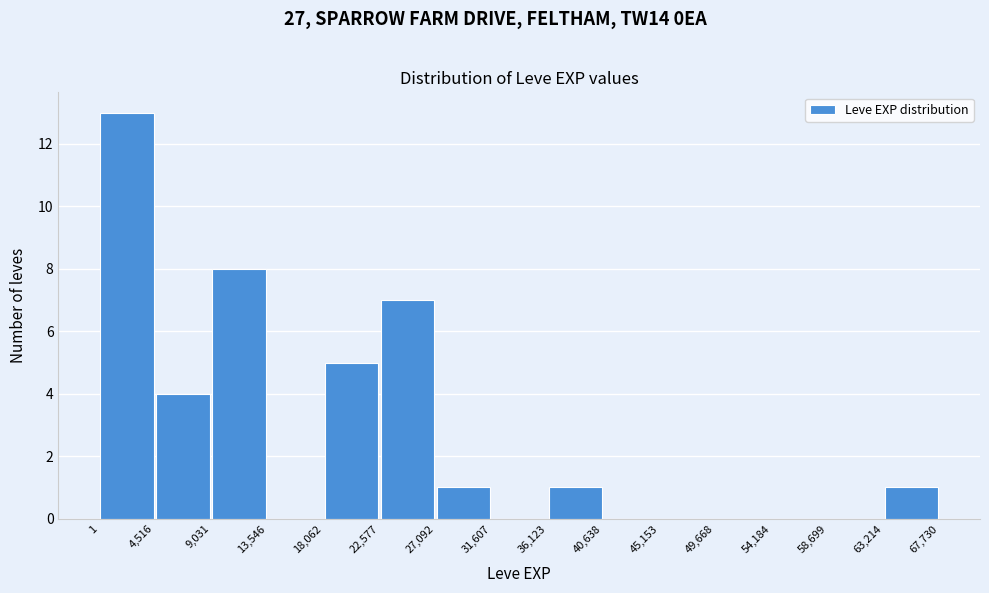

Reading left to right, transcribe this chart: for each bar, give the range it covers on the x-axis and its height. The values are not printed on the chart, so give them approximately, as read against the axis.

1 to 4,516: 13
4,516 to 9,031: 4
9,031 to 13,546: 8
13,546 to 18,062: 0
18,062 to 22,577: 5
22,577 to 27,092: 7
27,092 to 31,607: 1
31,607 to 36,123: 0
36,123 to 40,638: 1
40,638 to 45,153: 0
45,153 to 49,668: 0
49,668 to 54,184: 0
54,184 to 58,699: 0
58,699 to 63,214: 0
63,214 to 67,730: 1